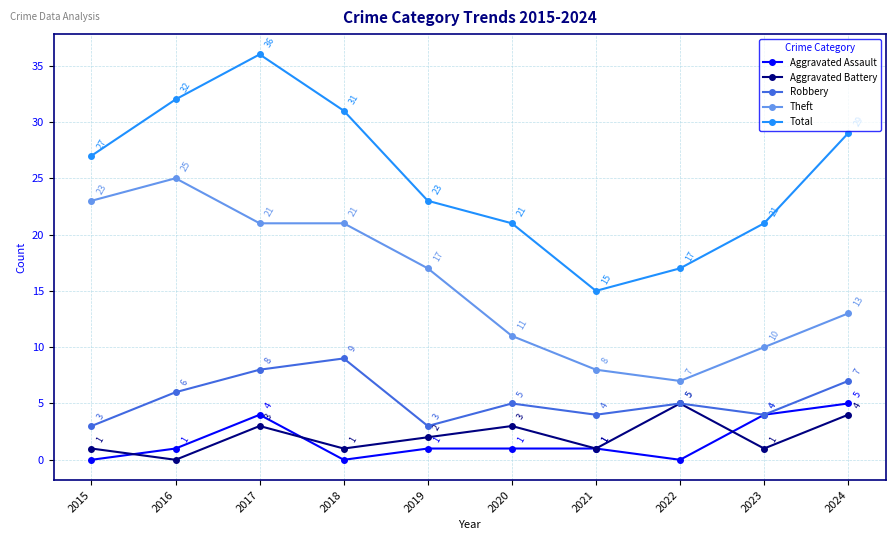

What is the spread (max minus min) of values at 2021?

14